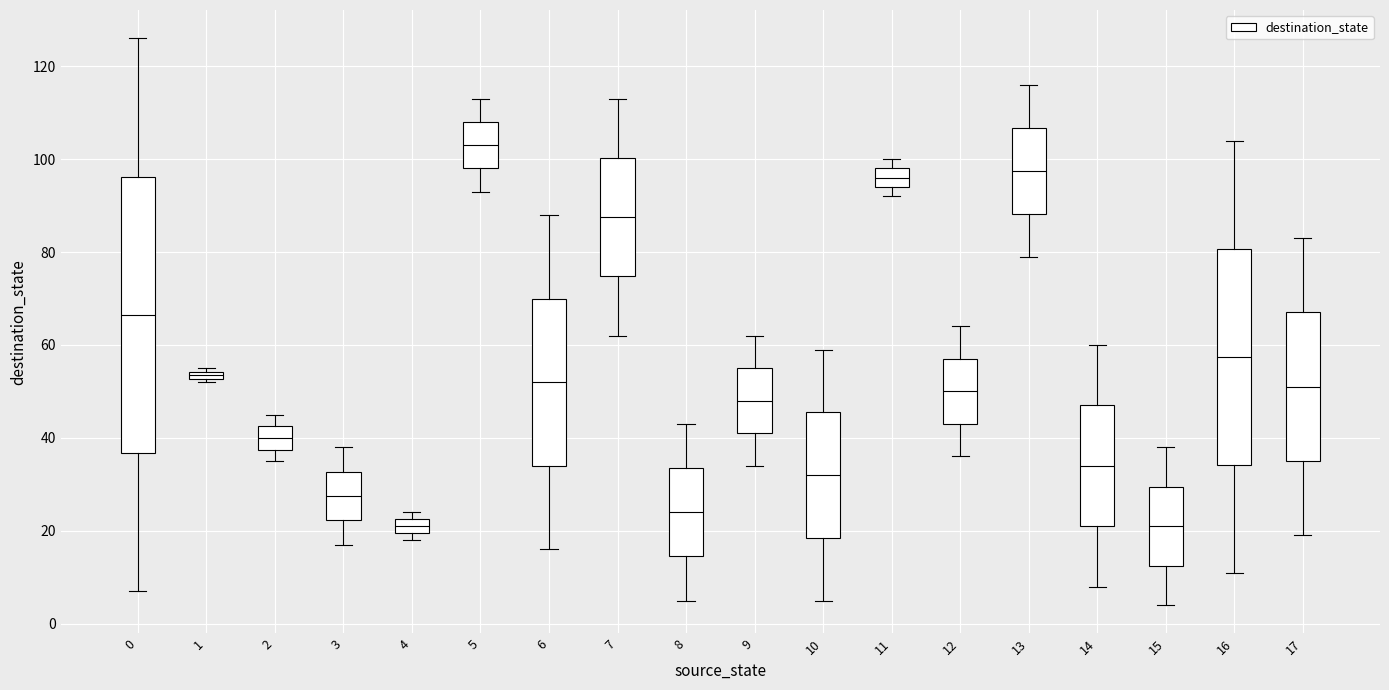

Which box's median line is the highest?

5